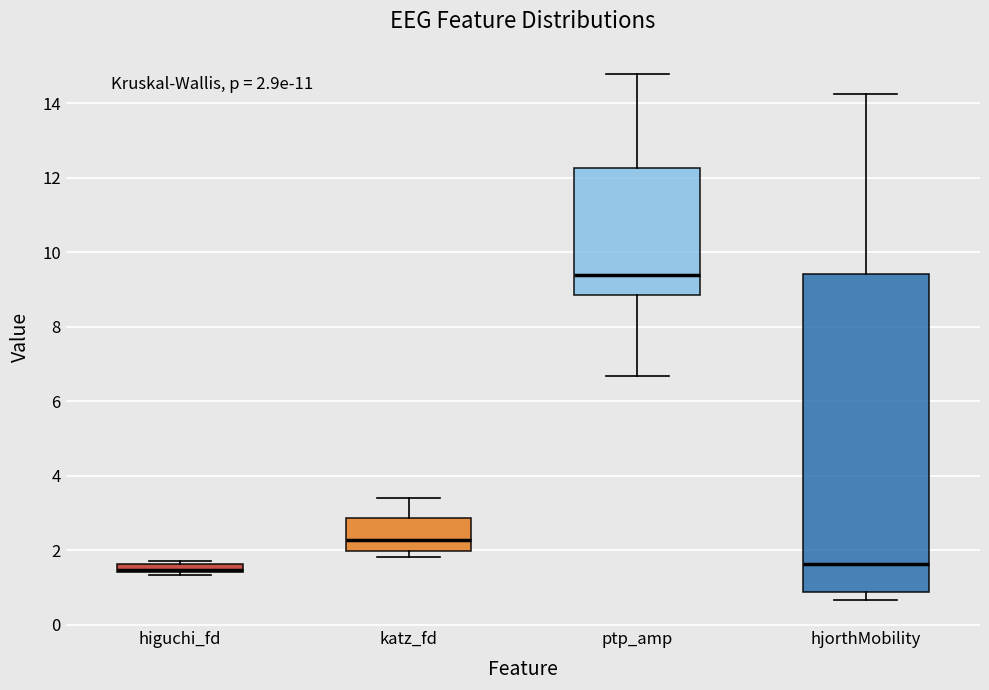

Comparing the boxes themselves (not the whiskers), which one is the tallest?

hjorthMobility